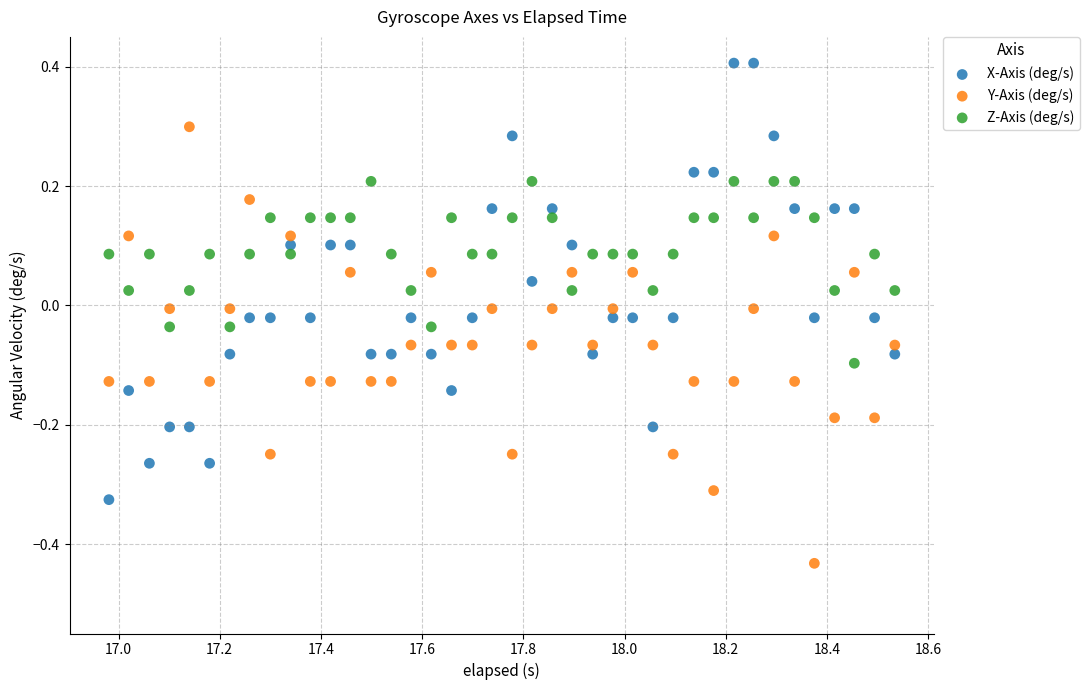

Which series contains the lowest Y value?

Y-Axis (deg/s)